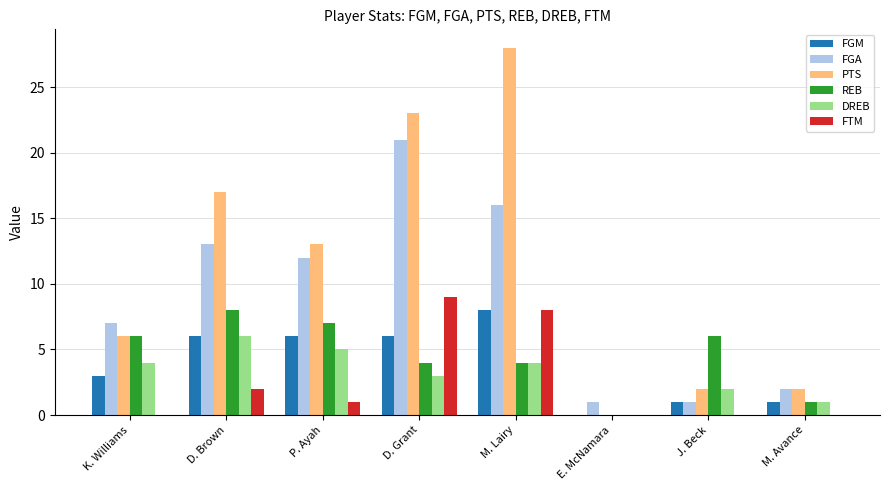

What is the total value across all series at D. Brown?

52